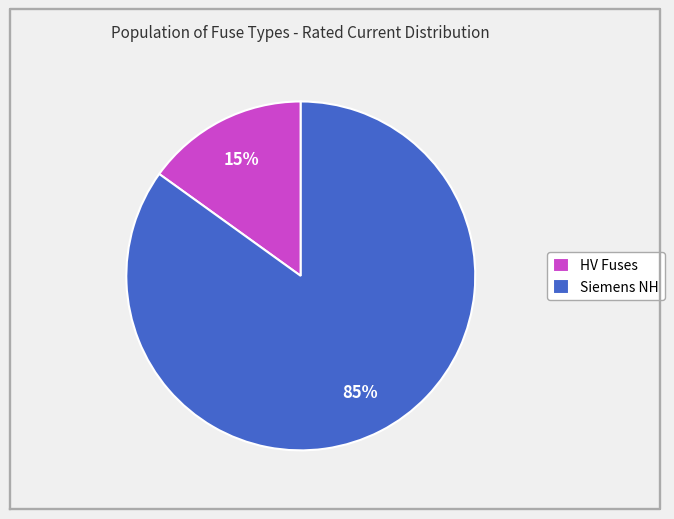

Is there any slice that represents more than half of the pie?

Yes